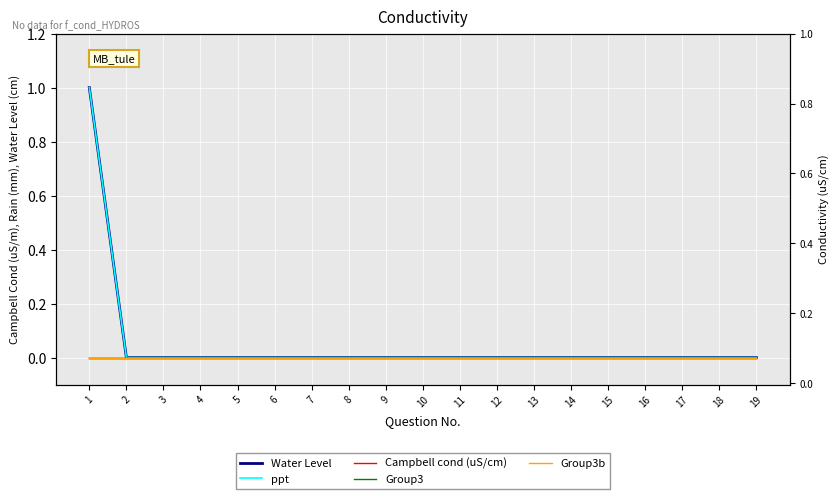

What are all the series names shown in the legend?

Water Level, ppt, Campbell cond (uS/cm), Group3, Group3b